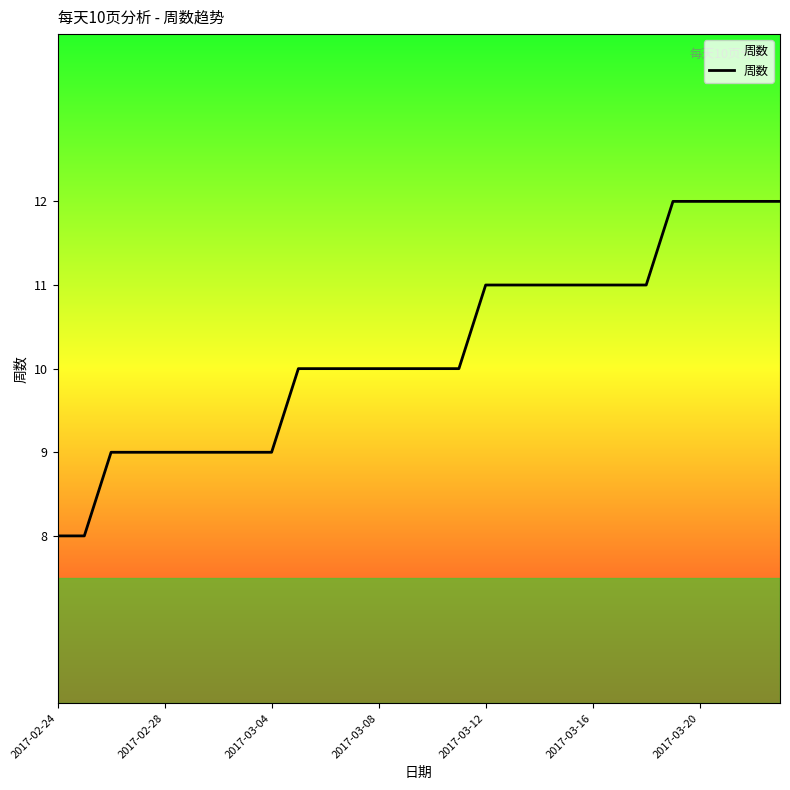

What is the value of the 12th point from the left?

10